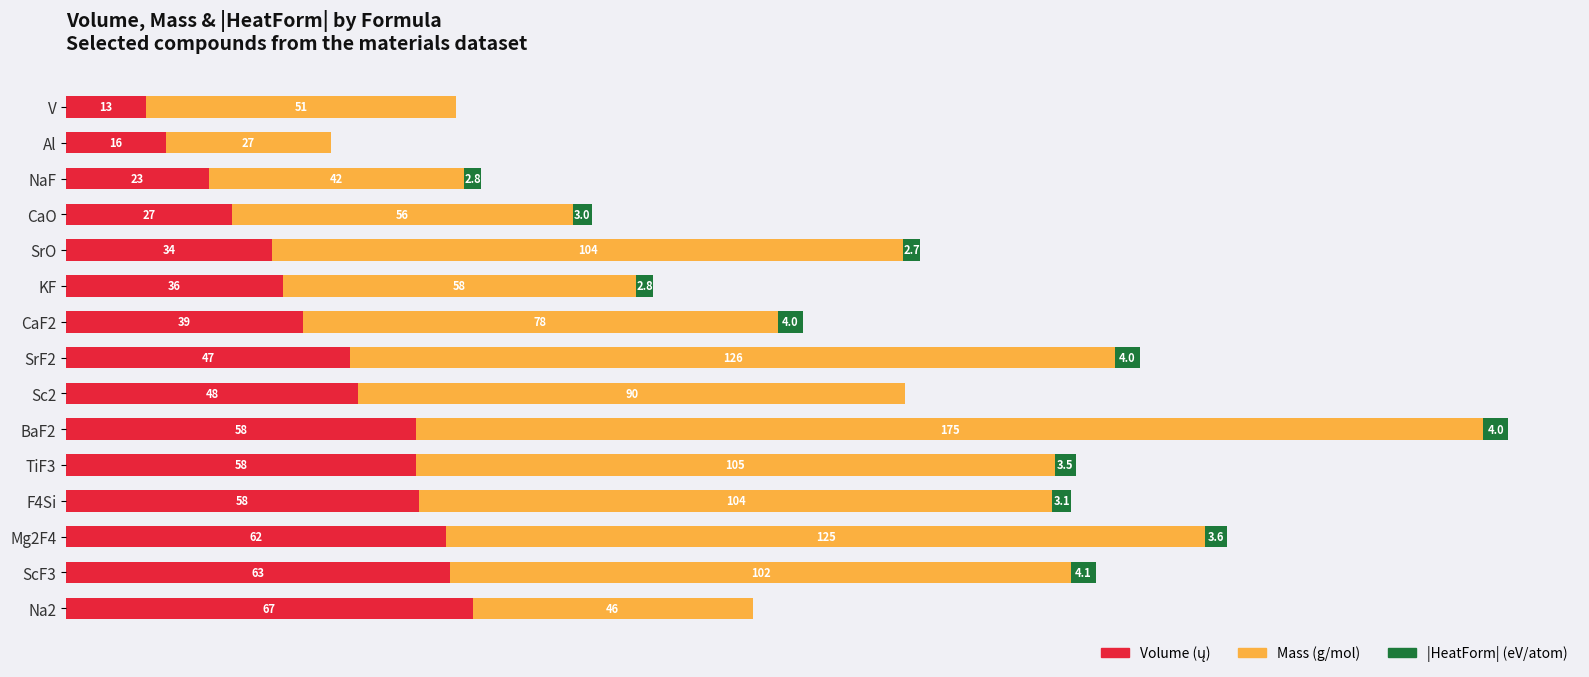

At which category is the sum across all series the highest?

BaF2